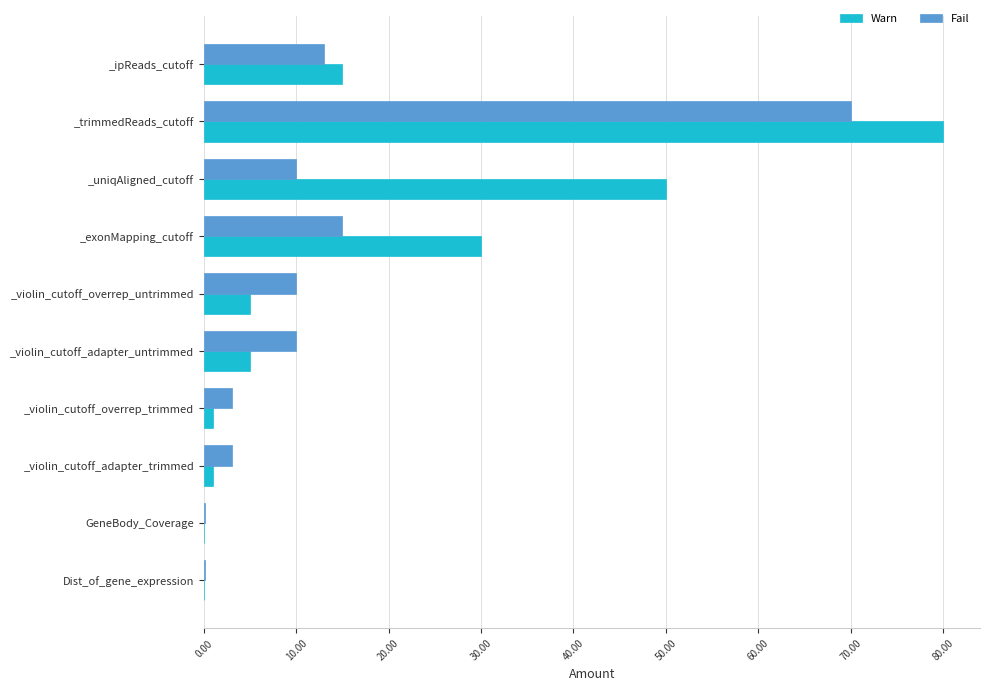

What is the sum of all Warn values?

187.1